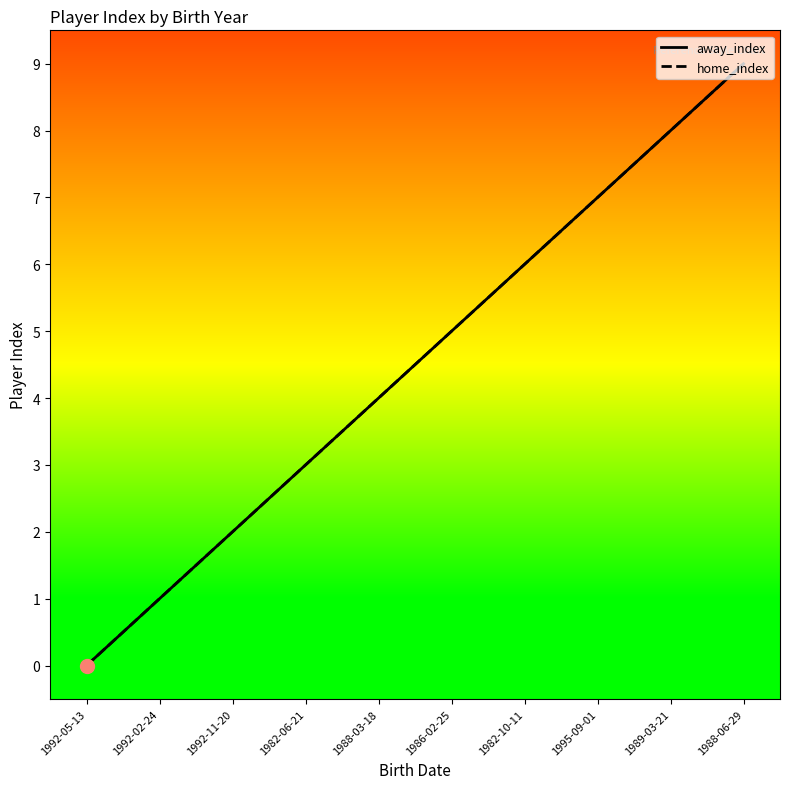

True or false: away_index and home_index intersect in this chart.

False